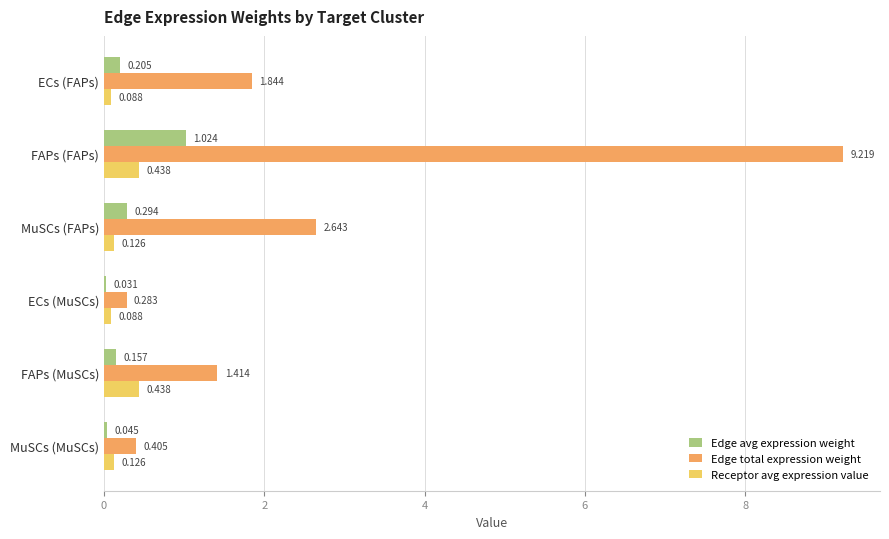

Which label corresponds to the largest value in the chart?

FAPs (FAPs)